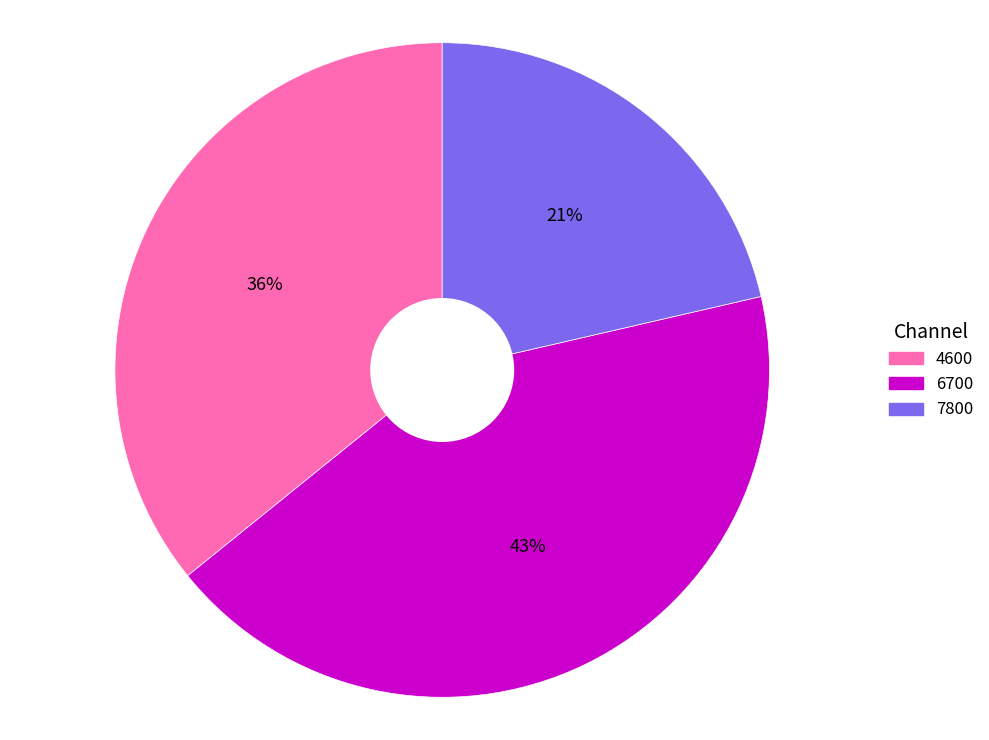

Do 7800 and 4600 together represent more than half of the pie?

Yes